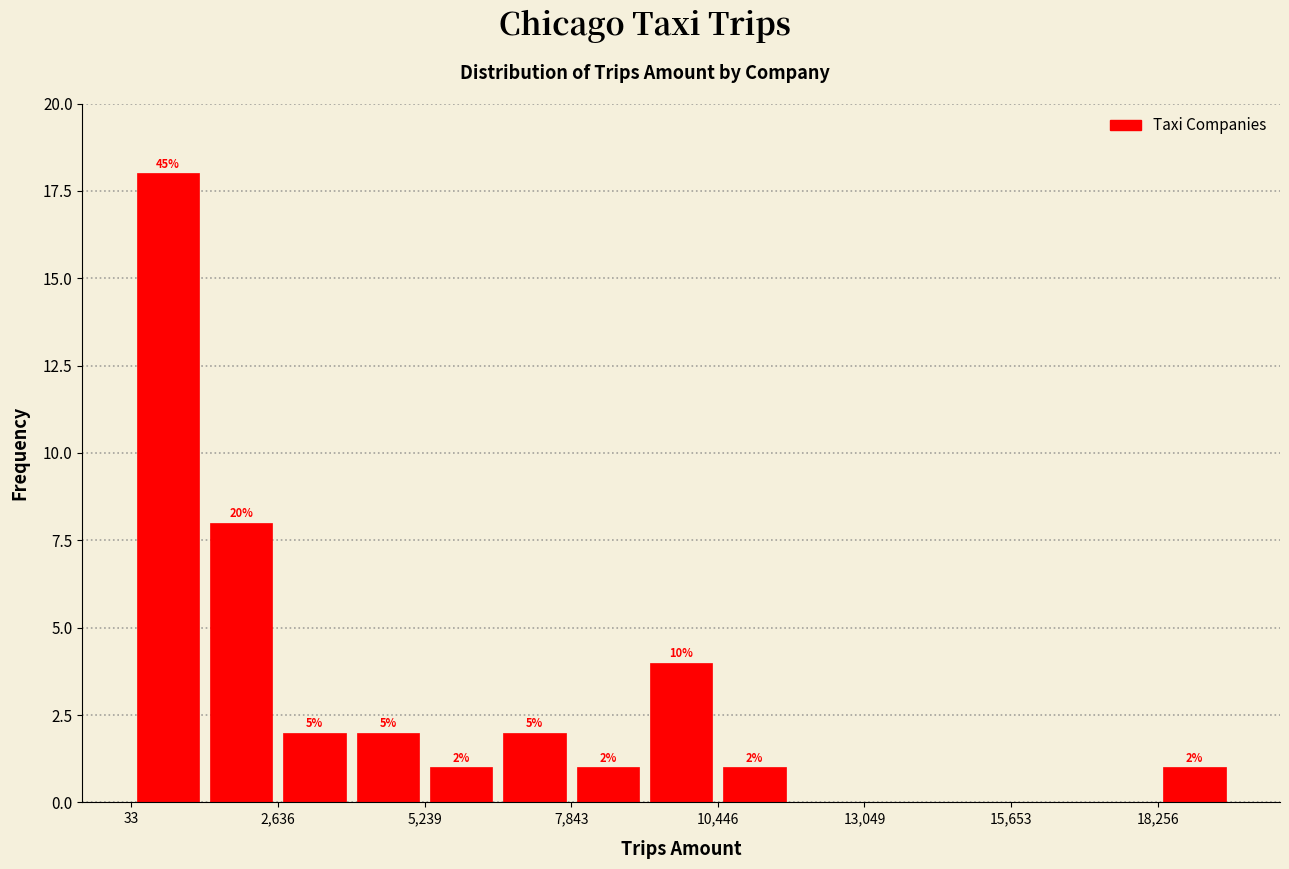

Read against the x-axis, roughly where is the centre of the tallest bar?

500